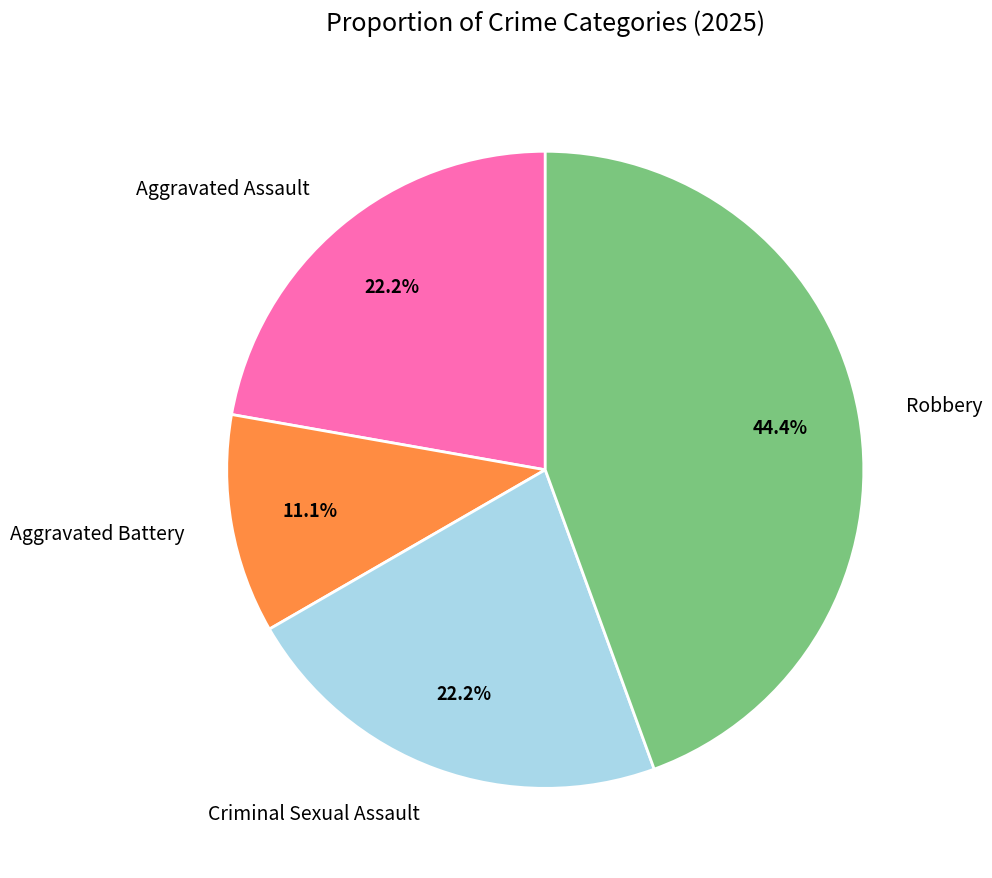

Count the number of slices in the pie.

4